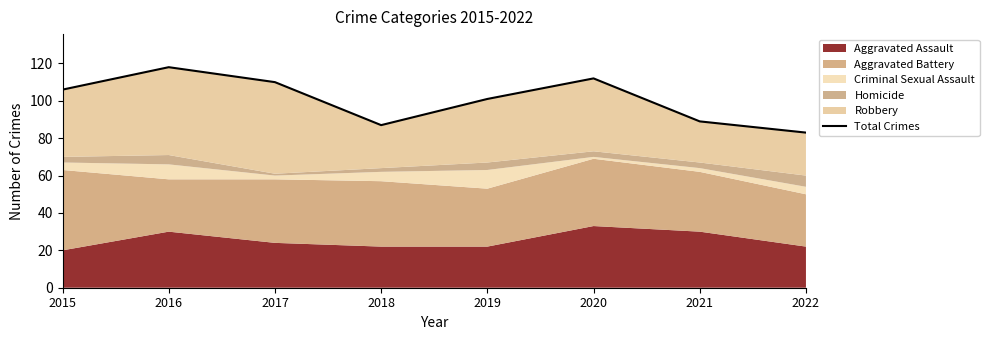

Rank the categories by value from highest to lowest.

2016, 2020, 2017, 2015, 2019, 2021, 2018, 2022